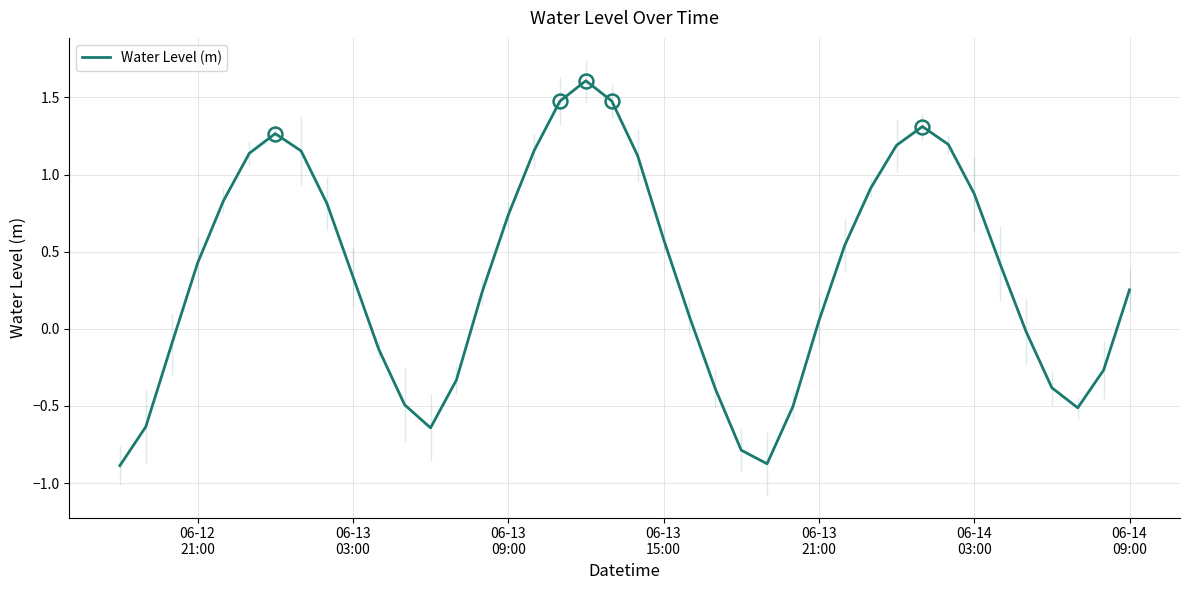

What is the difference between the maximum and minimum values?

2.5